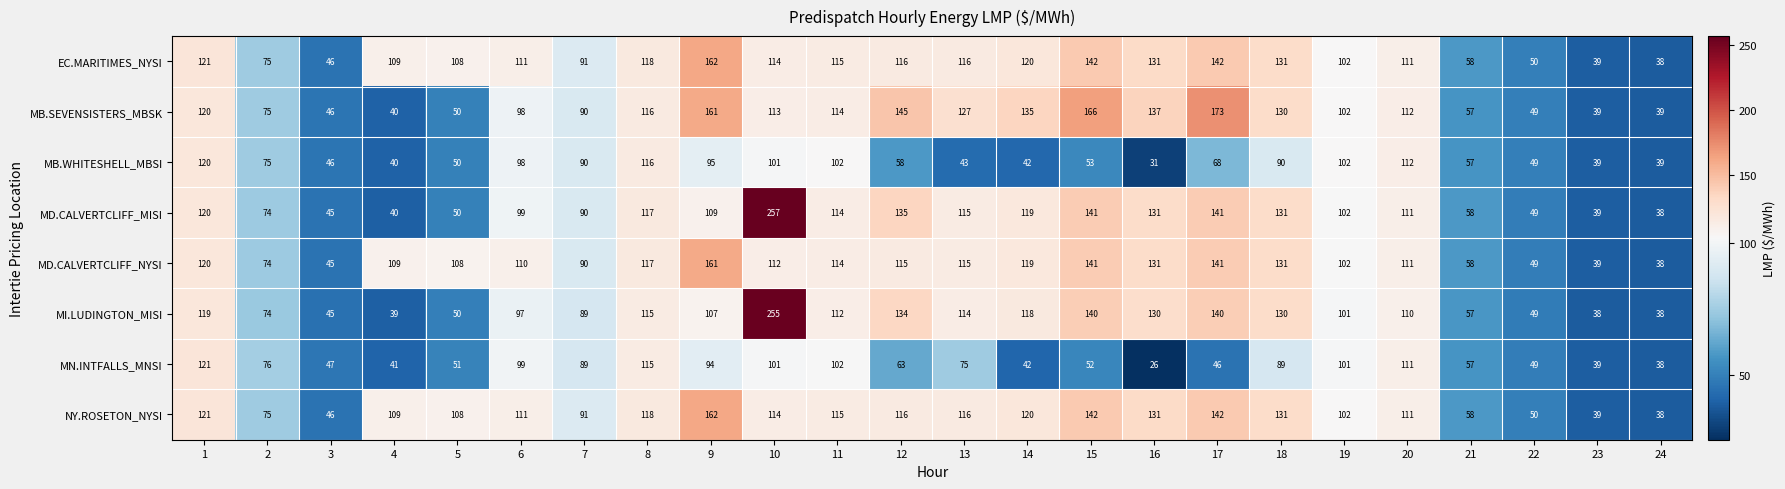

What is the sum of all MD.CALVERTCLIFF_NYSI values?

2450